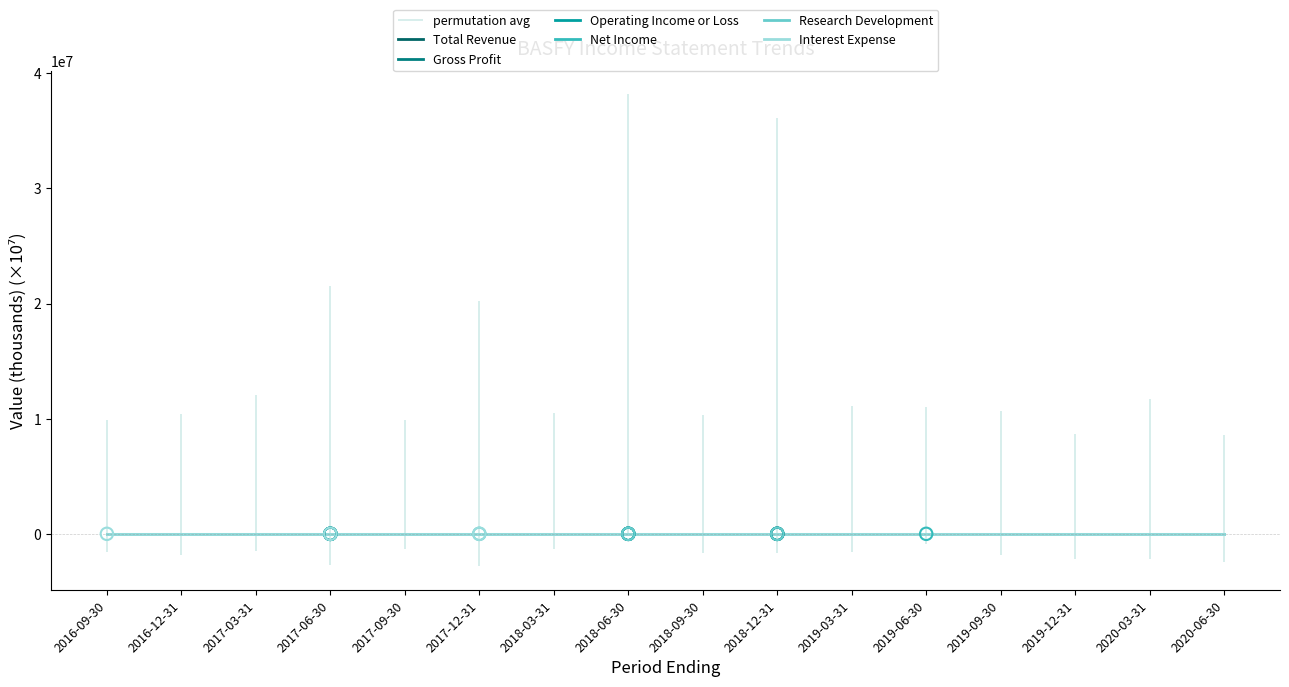

Which series contains the lowest Y value?

Net Income